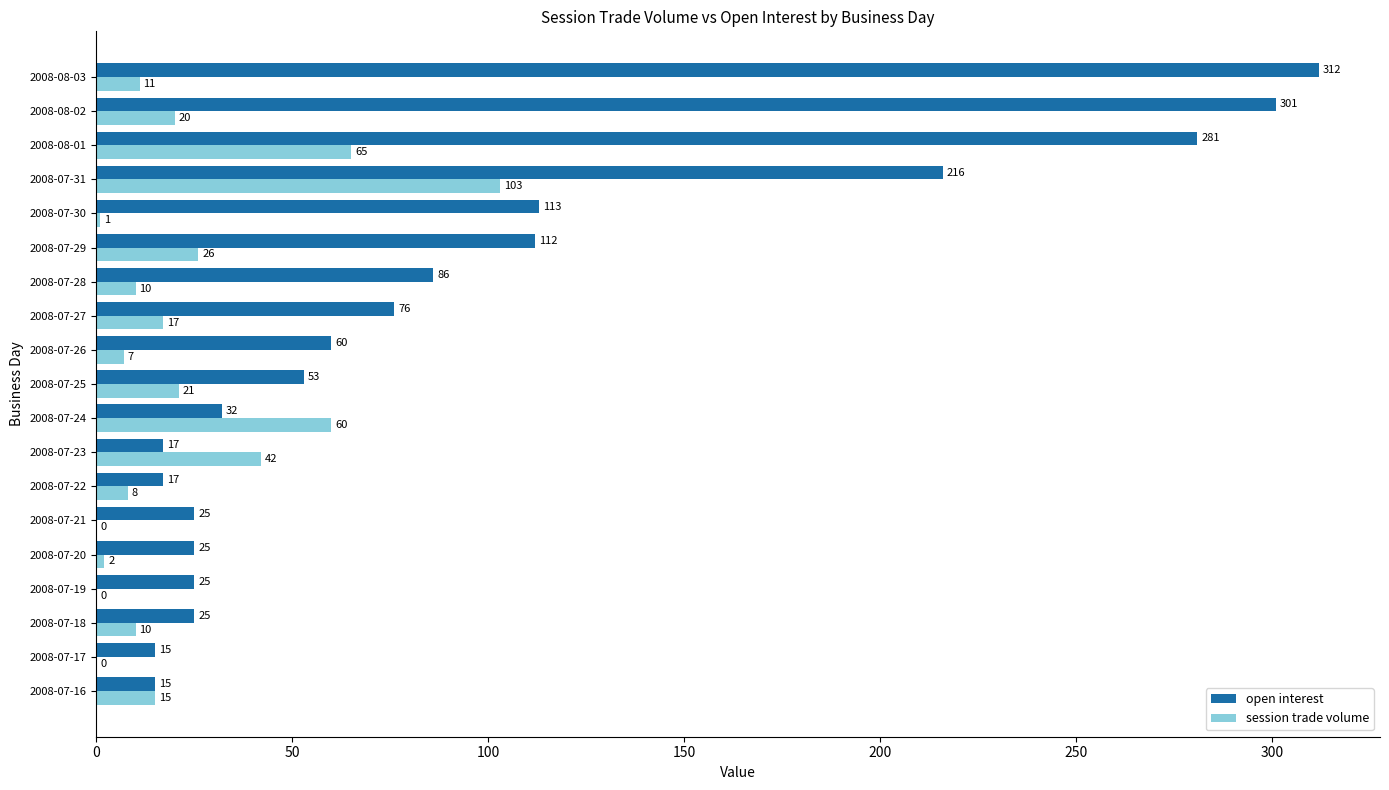

What is the maximum value shown in the chart?

312